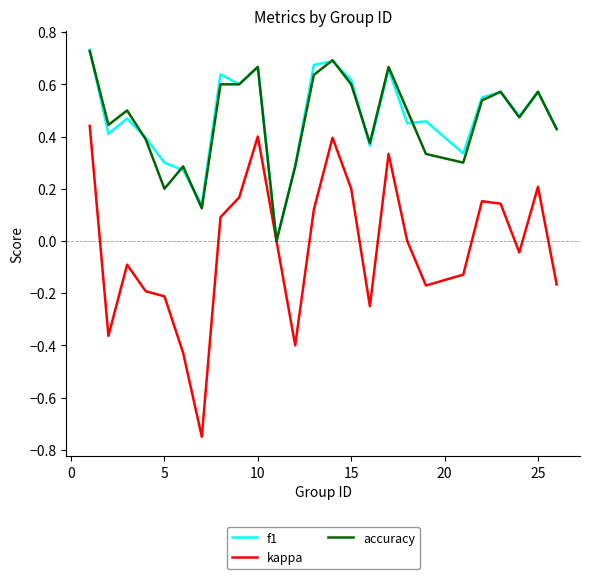

List the series in order of their peak value, lowest first.

kappa, accuracy, f1